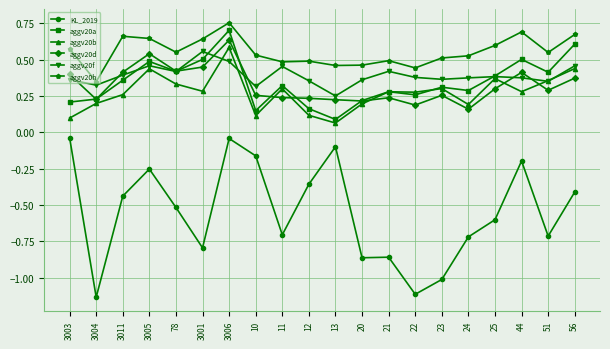

How many intersections are there between aggv20b and aggv20d?

5